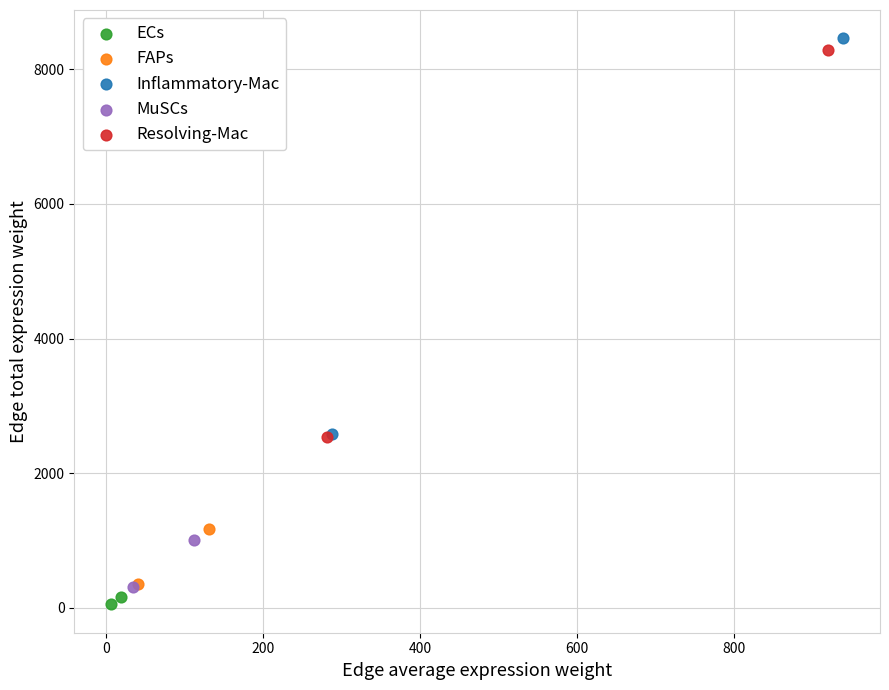

What are all the series names shown in the legend?

ECs, FAPs, Inflammatory-Mac, MuSCs, Resolving-Mac